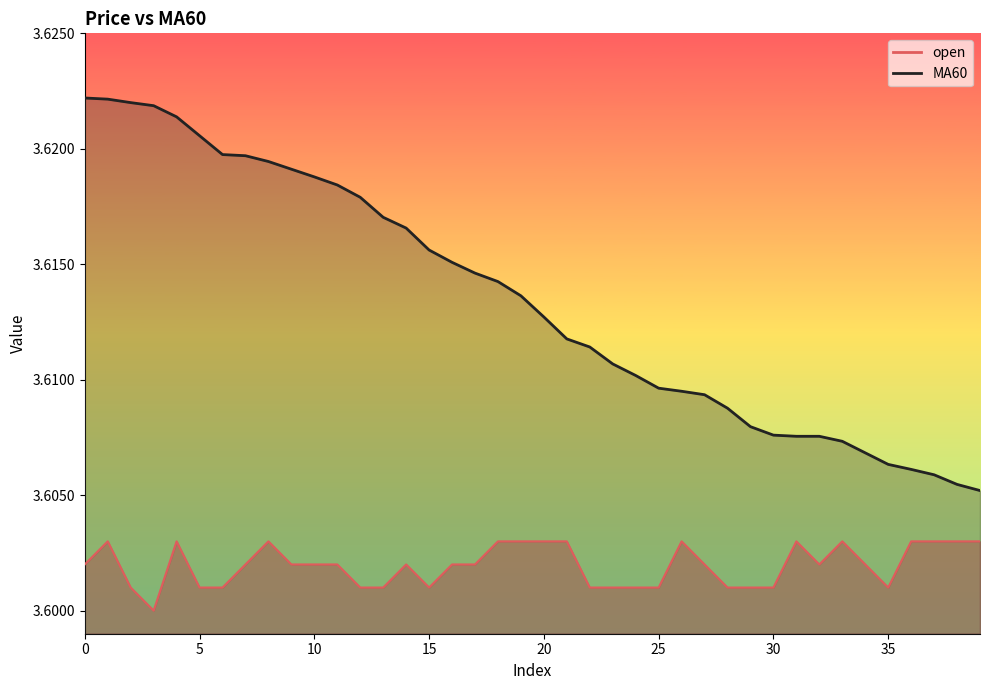

True or false: open and MA60 cross at least once.

False